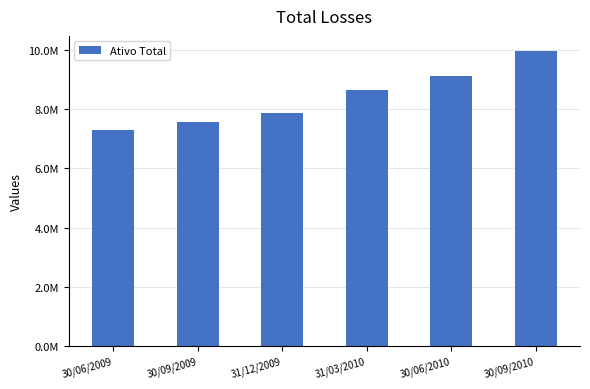

What is the maximum value shown in the chart?

9981760.5